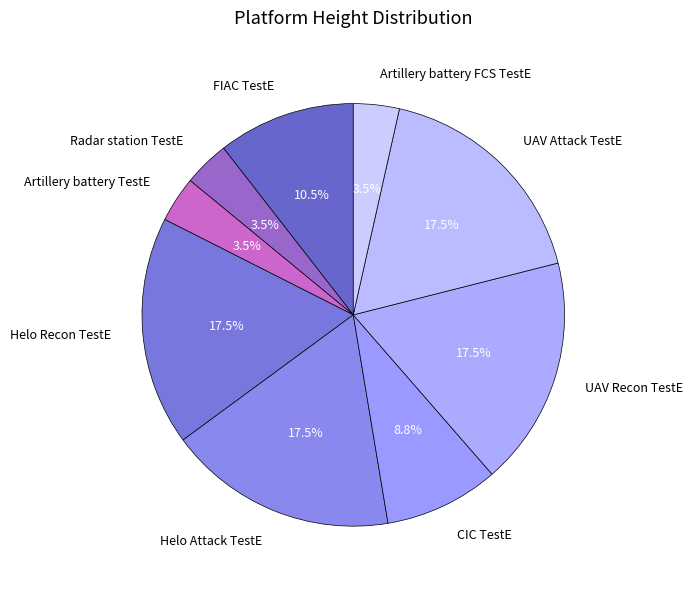

To the nearest percent, what is the average slice percentage?

11%